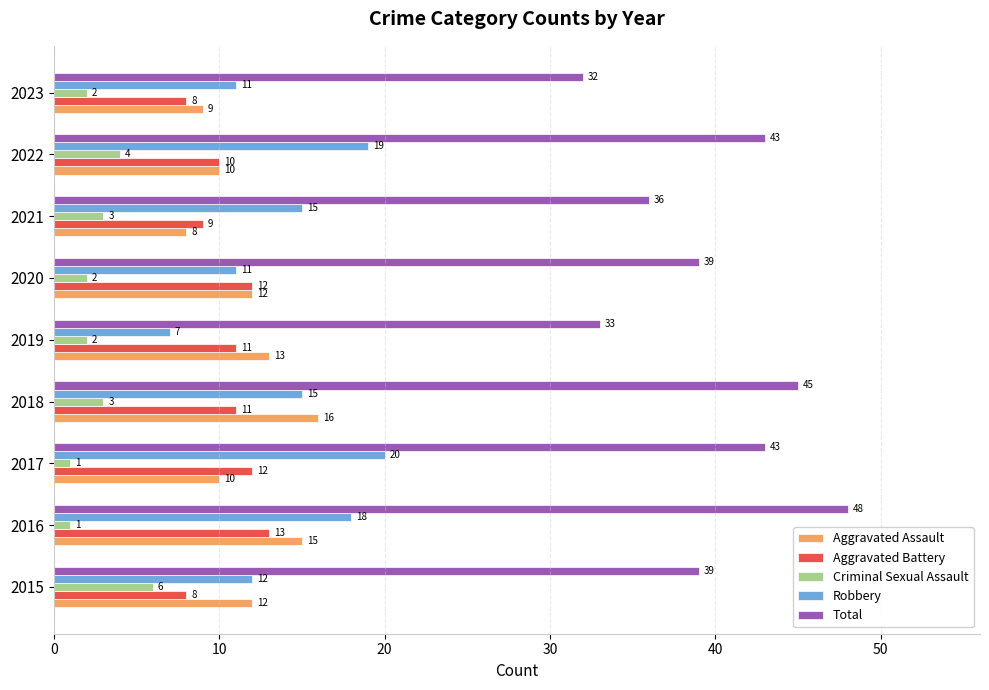

At which label does Total reach its peak?

2016